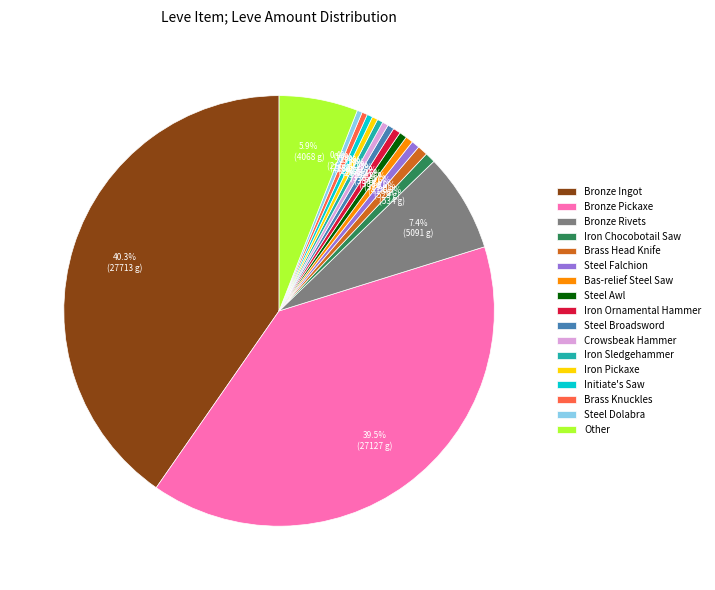

What is the largest slice in the pie chart?

Bronze Ingot